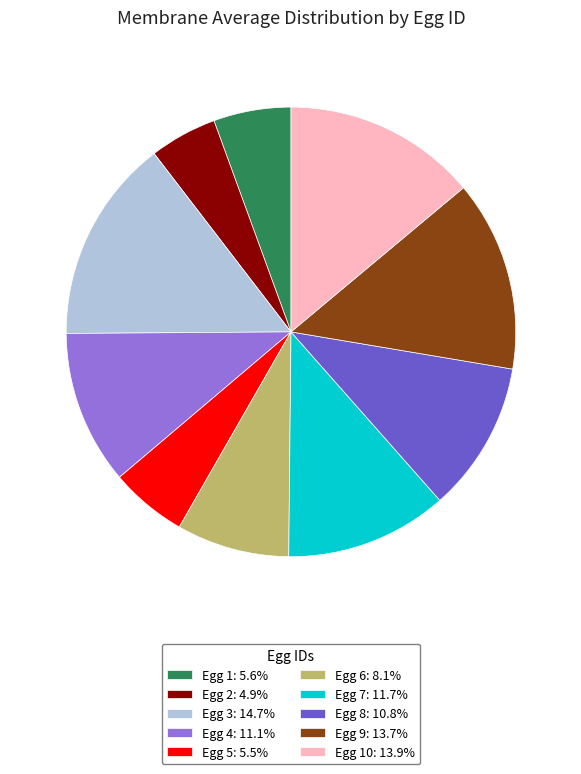

Combined, do Egg 6: 8.1% and Egg 5: 5.5% account for over 50%?

No